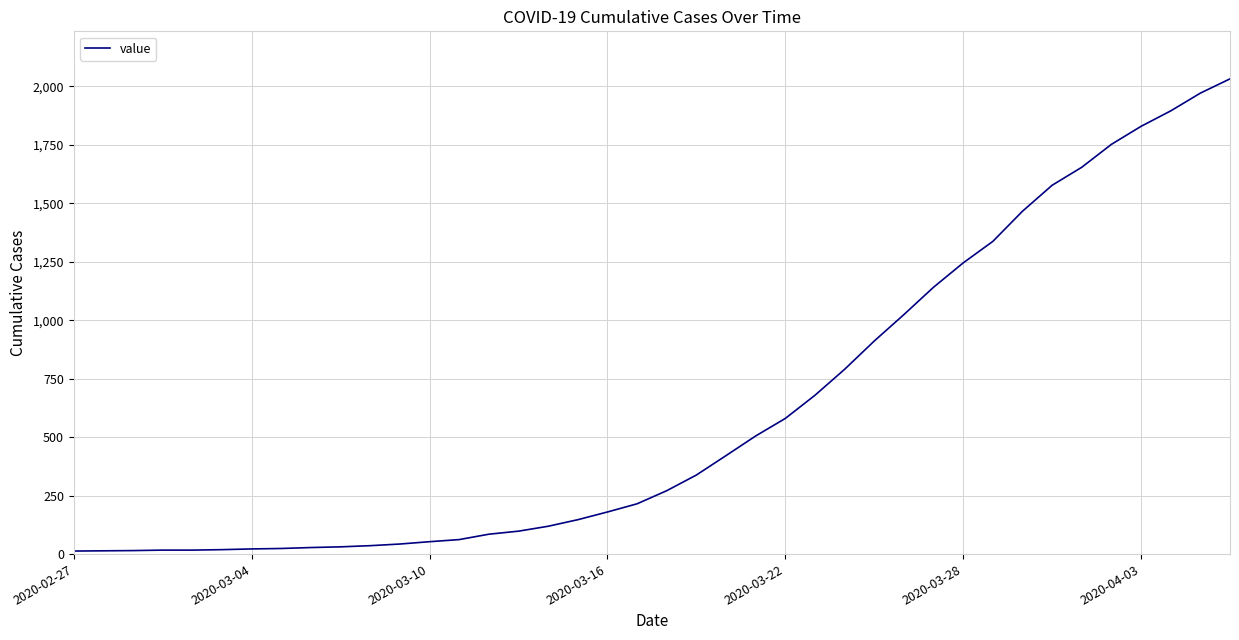

What is the greatest value displayed?

2032